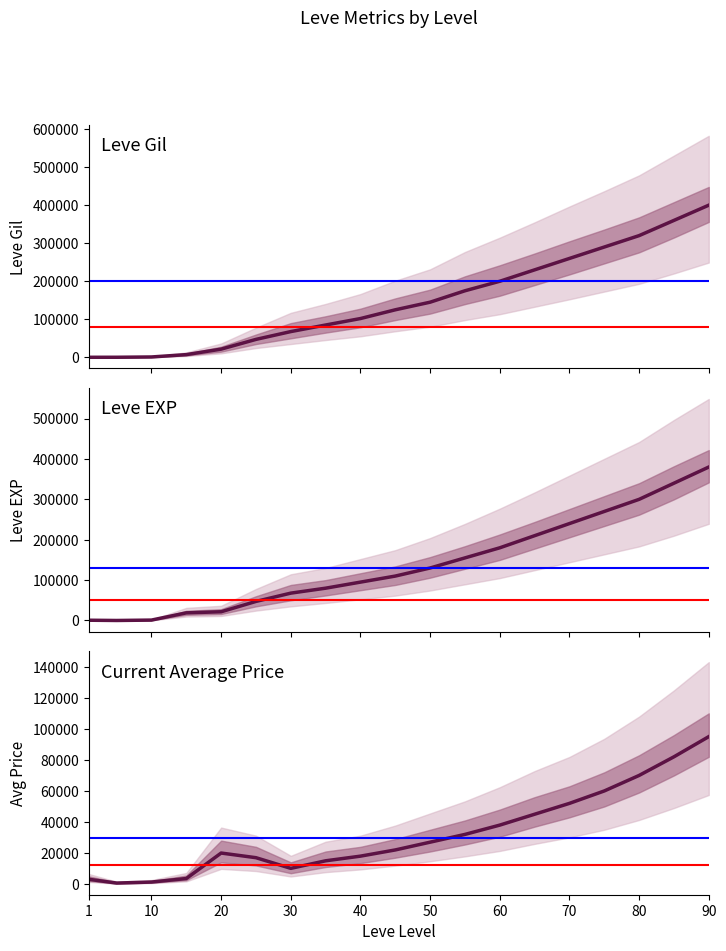

True or false: currentAveragePrice has a value of 243 at 10.

False